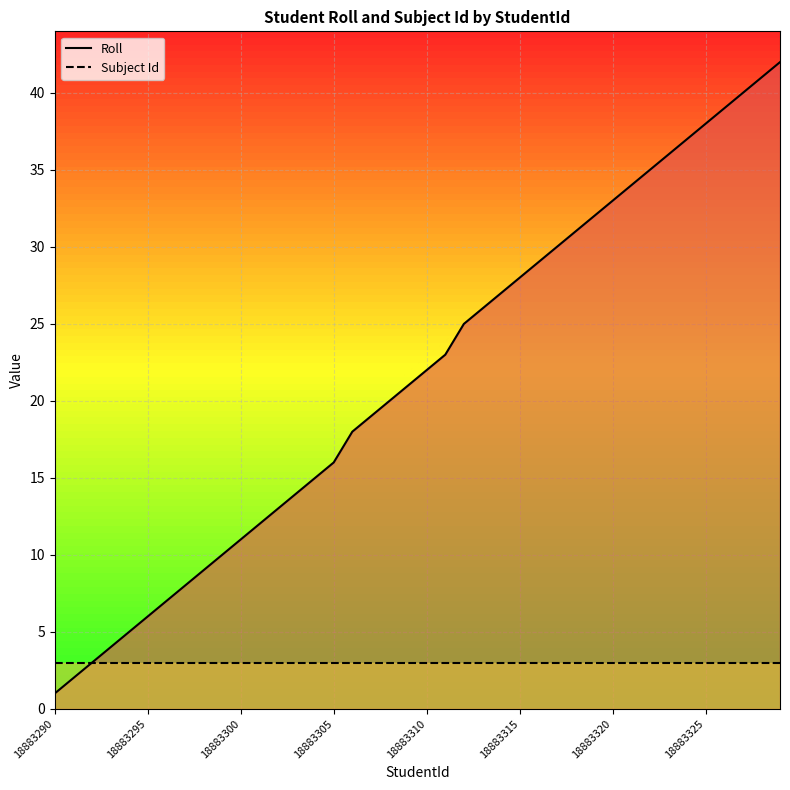

Reading left to right, list all the values displayed in this chart.

Roll: 1	2	3	4	5	6	7	8	9	10	11	12	13	14	15	16	18	19	20	21	22	23	25	26	27	28	29	30	31	32	33	34	35	36	37	38	39	40	41	42
Subject Id: 3	3	3	3	3	3	3	3	3	3	3	3	3	3	3	3	3	3	3	3	3	3	3	3	3	3	3	3	3	3	3	3	3	3	3	3	3	3	3	3